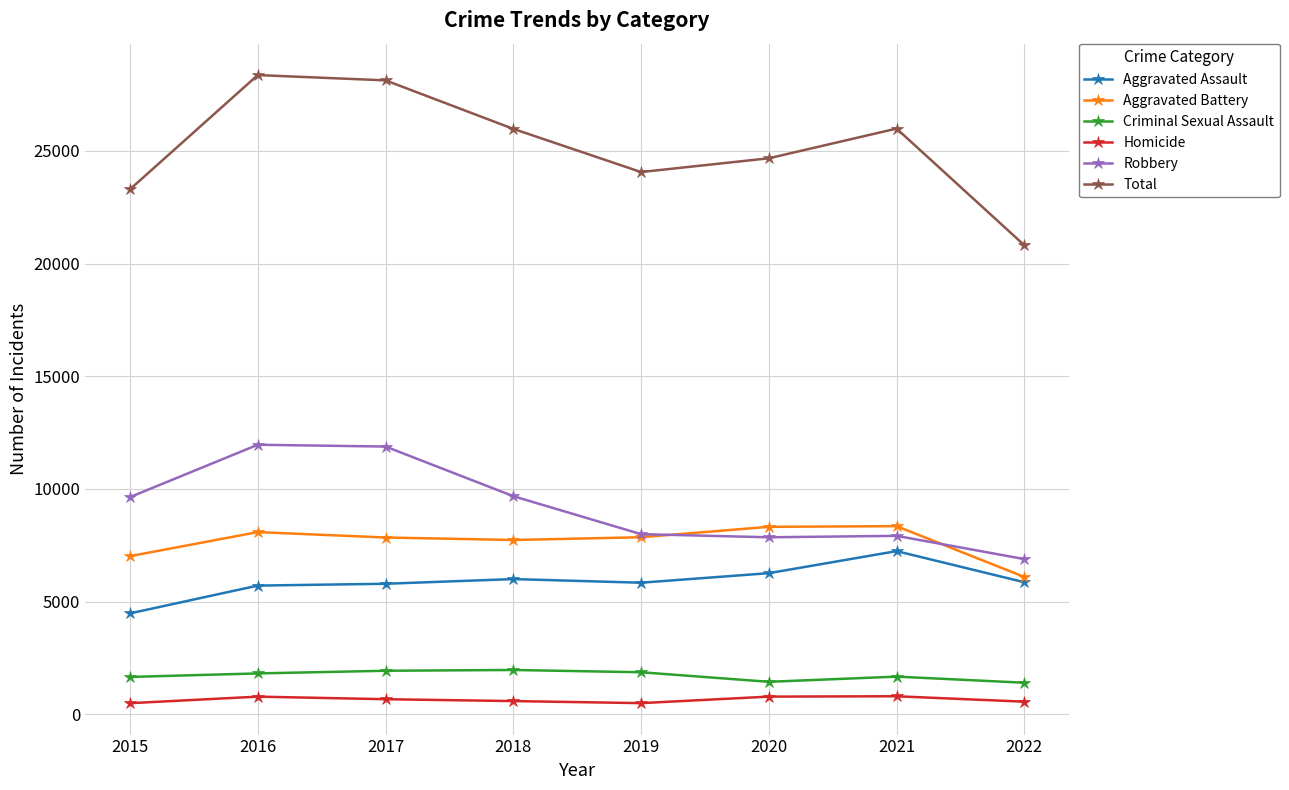

What is the total value across all series at 2017?

56248